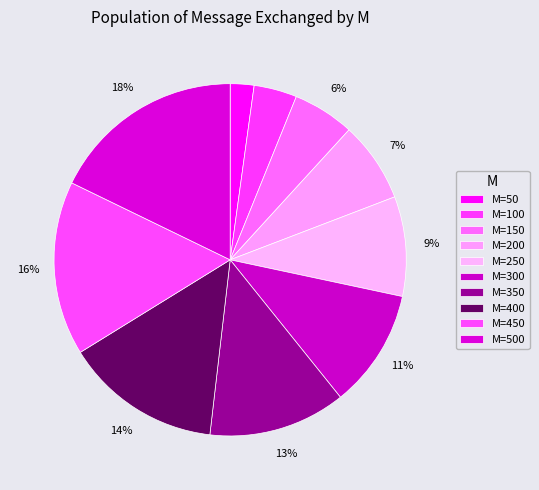

Which slice is the largest?

500